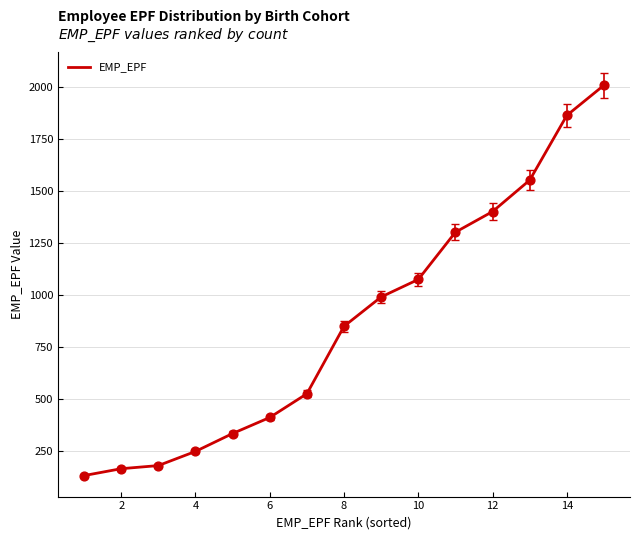

What is the difference between the maximum and minimum values?

1875